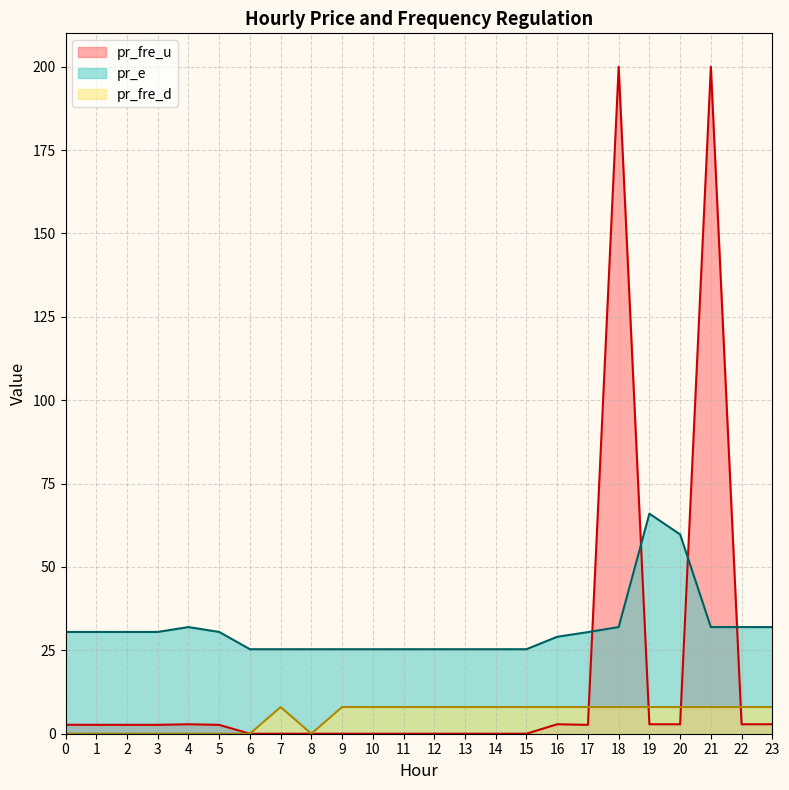

The value of pr_fre_d at 3 is 0.0. True or false?

False